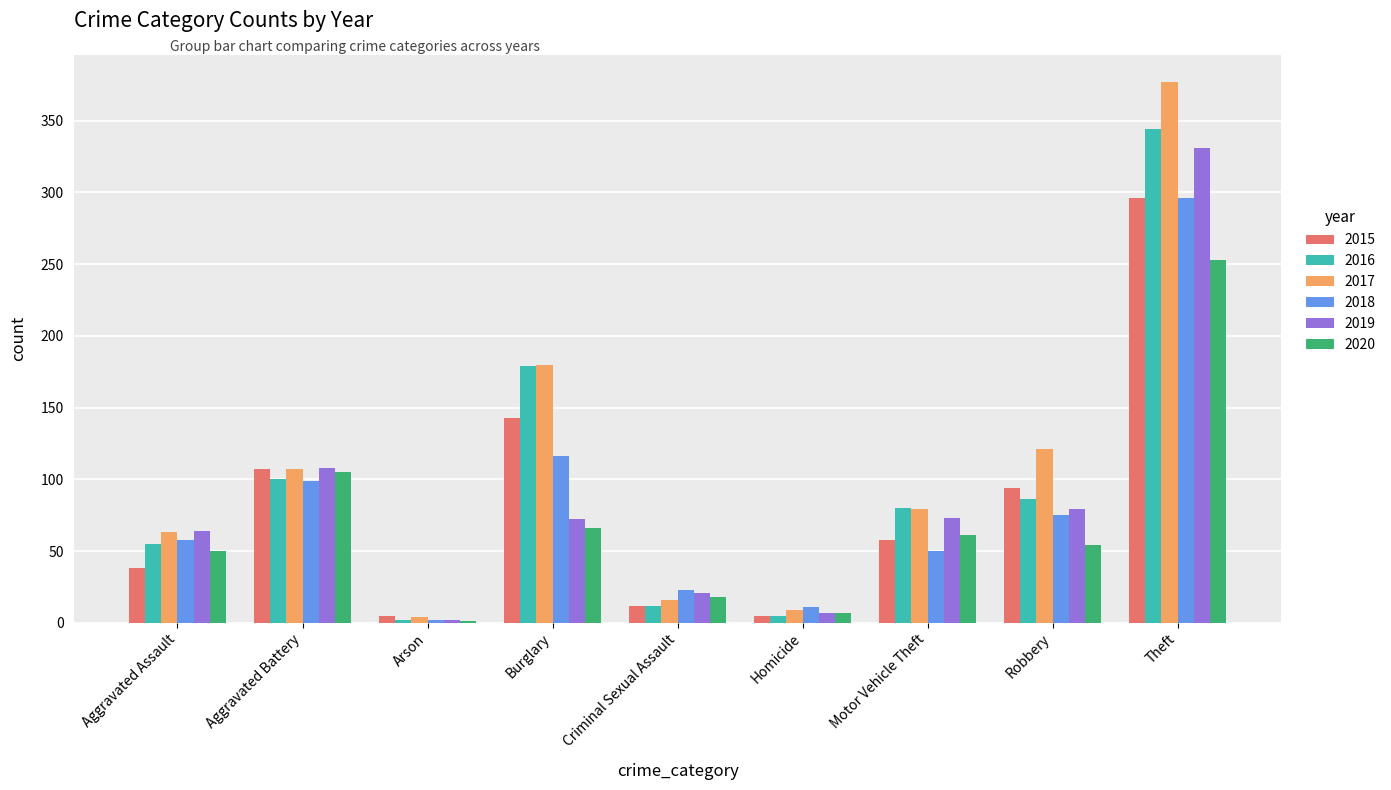

What is the total value across all series at Aggravated Assault?

328